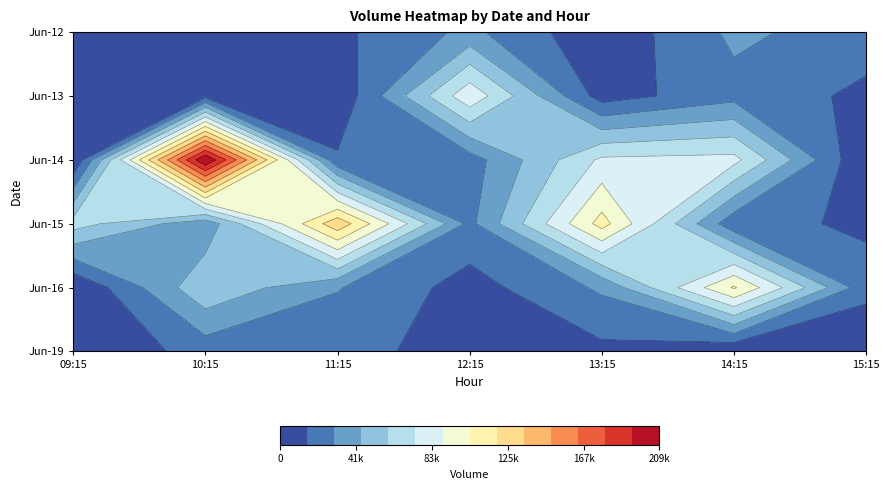

Where is 13 nearest to the value 42824?

14